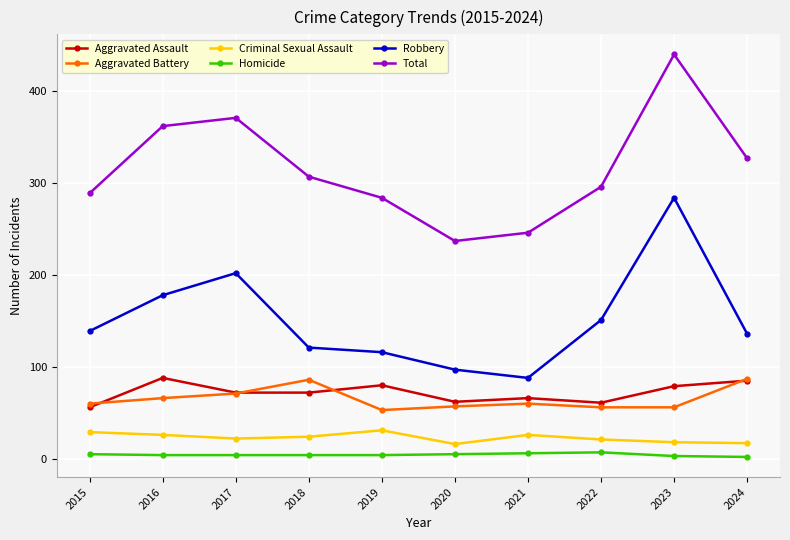

Between 2017 and 2024, which series saw the biggest shift?

Robbery